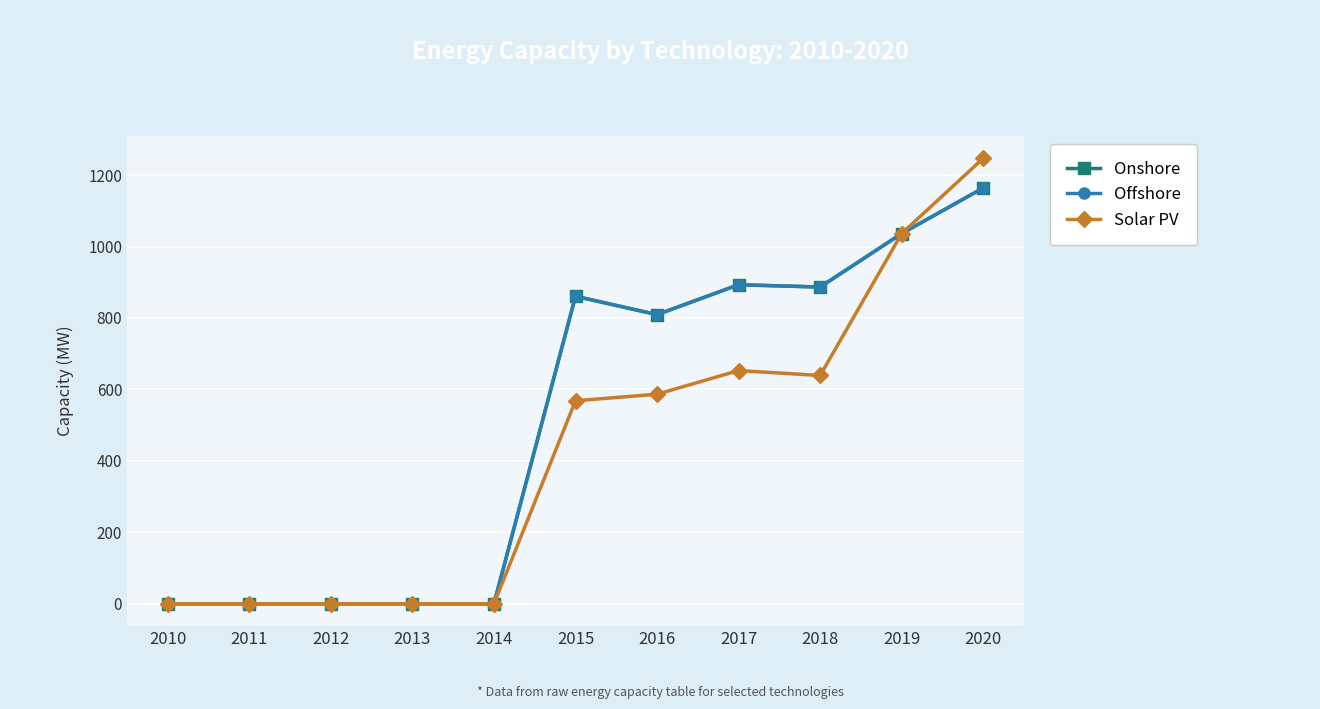

Between 2011 and 2015, which series saw the biggest shift?

Onshore